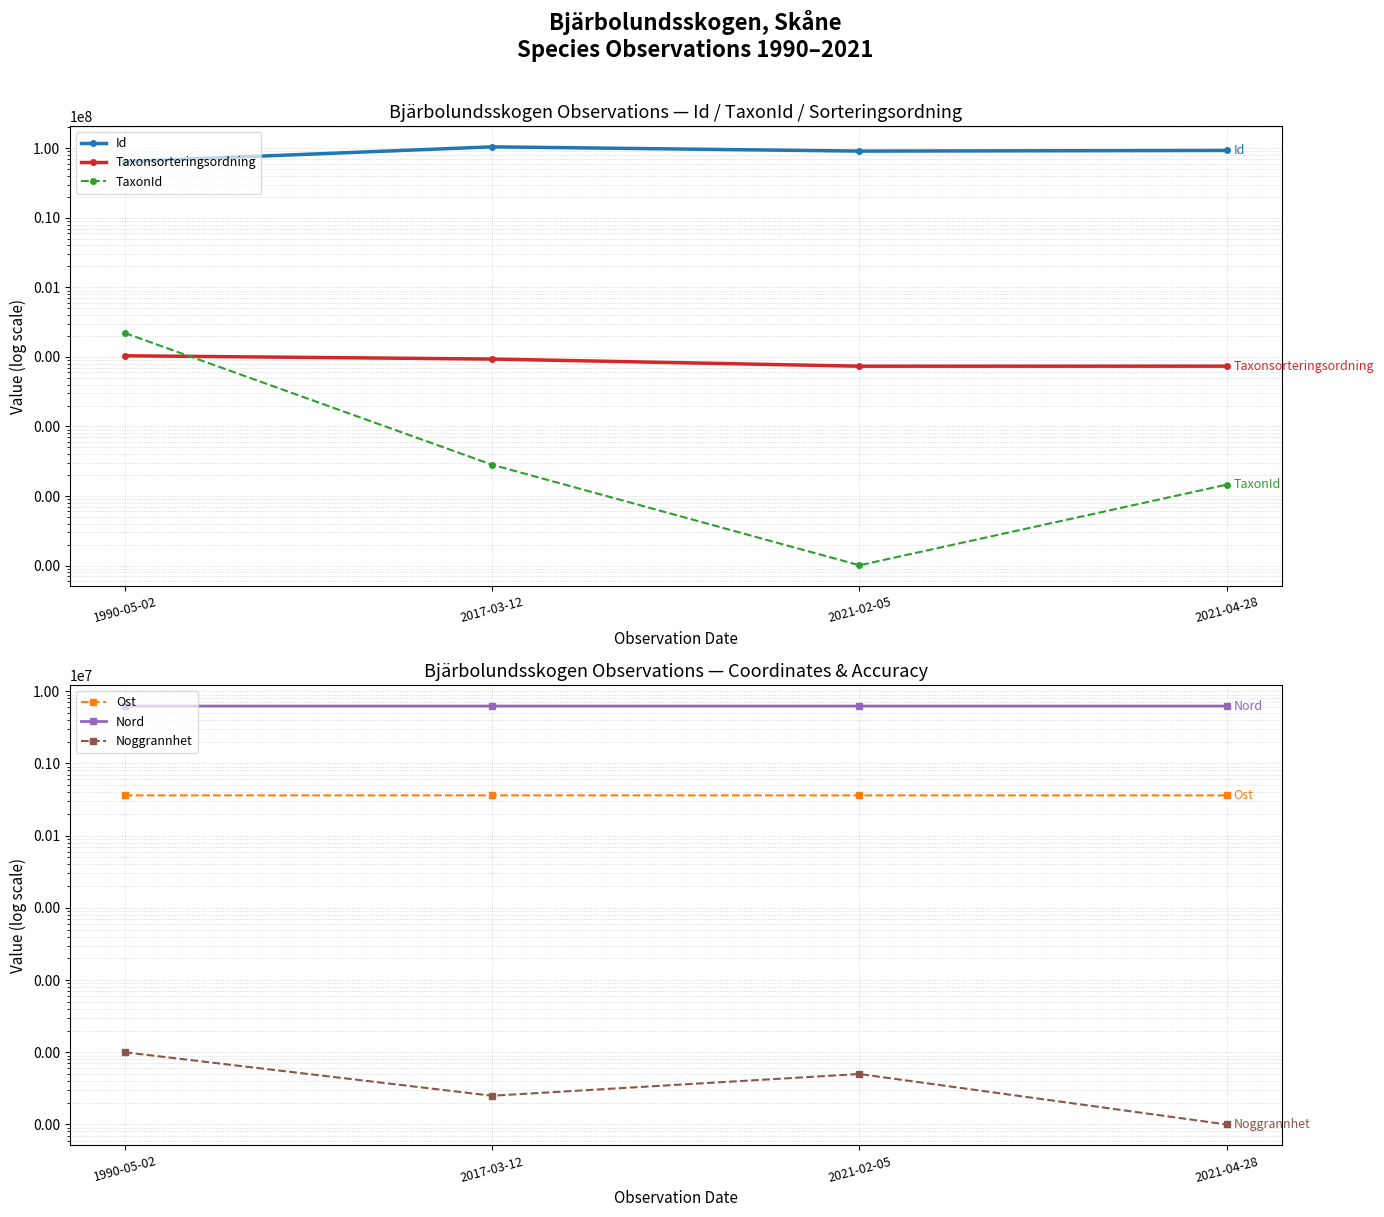

Which series has the widest spread of values?

Id